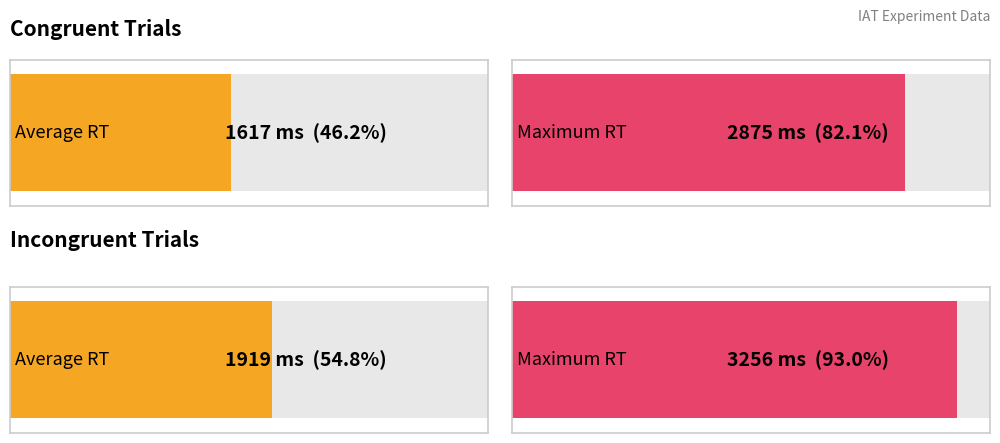

The congruent_RT series shows 1617 at 10. True or false?

True